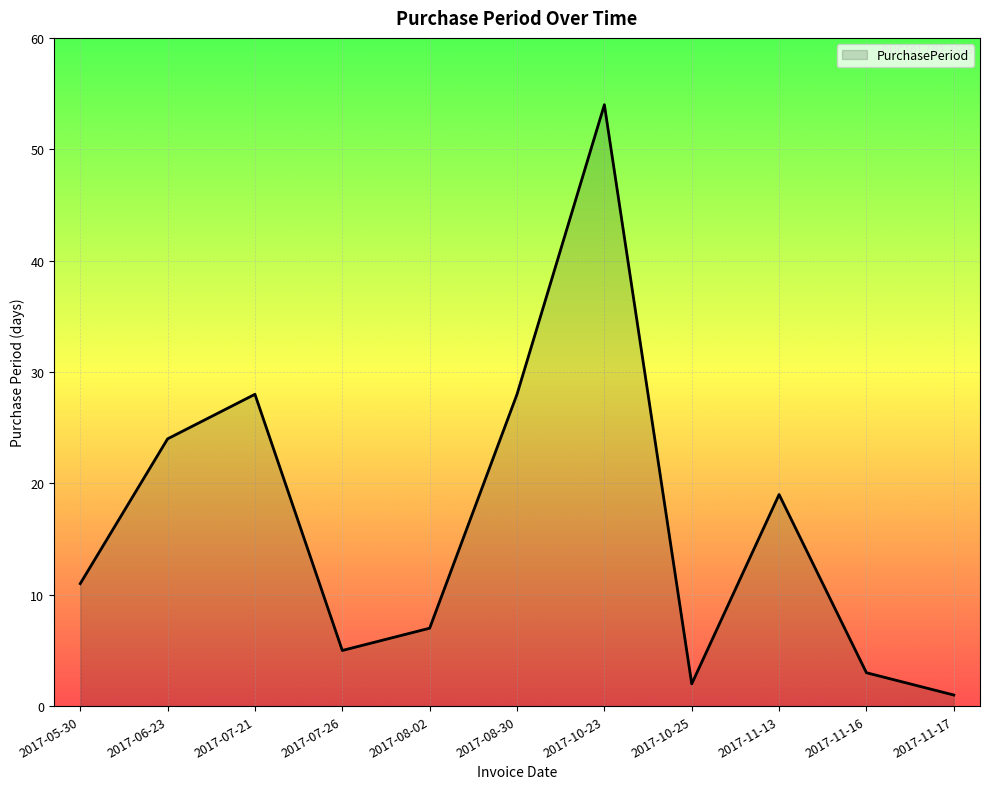

The value at 2017-10-23 is 15. True or false?

False